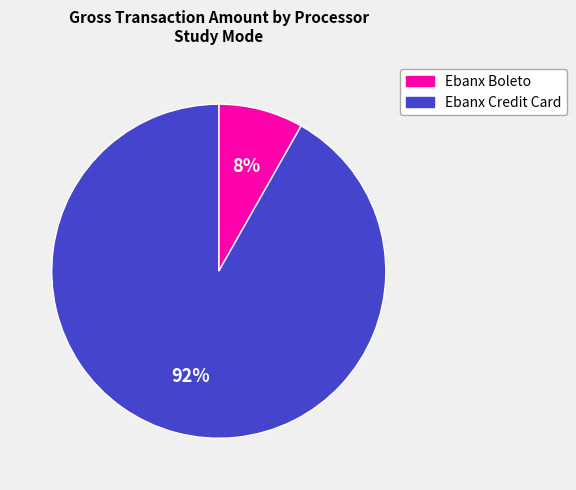

Combined, do Ebanx Boleto and Ebanx Credit Card account for over 50%?

Yes